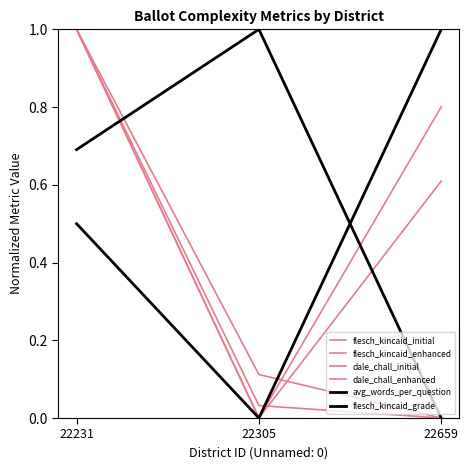

The value of flesch_kincaid_grade at 22305 is 0.0. True or false?

True